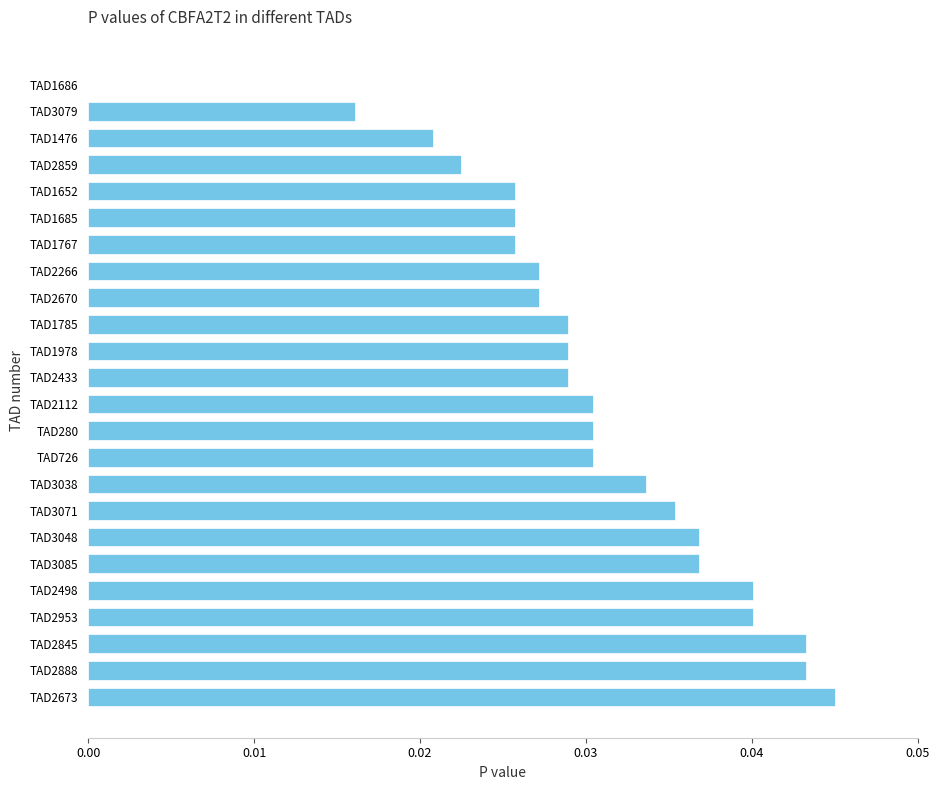

Which has a higher value, TAD1767 or TAD3071?

TAD3071